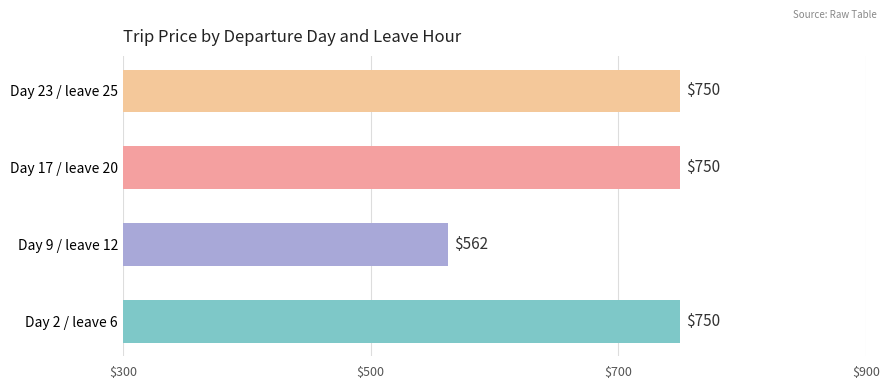

Are the bars horizontal?

Yes